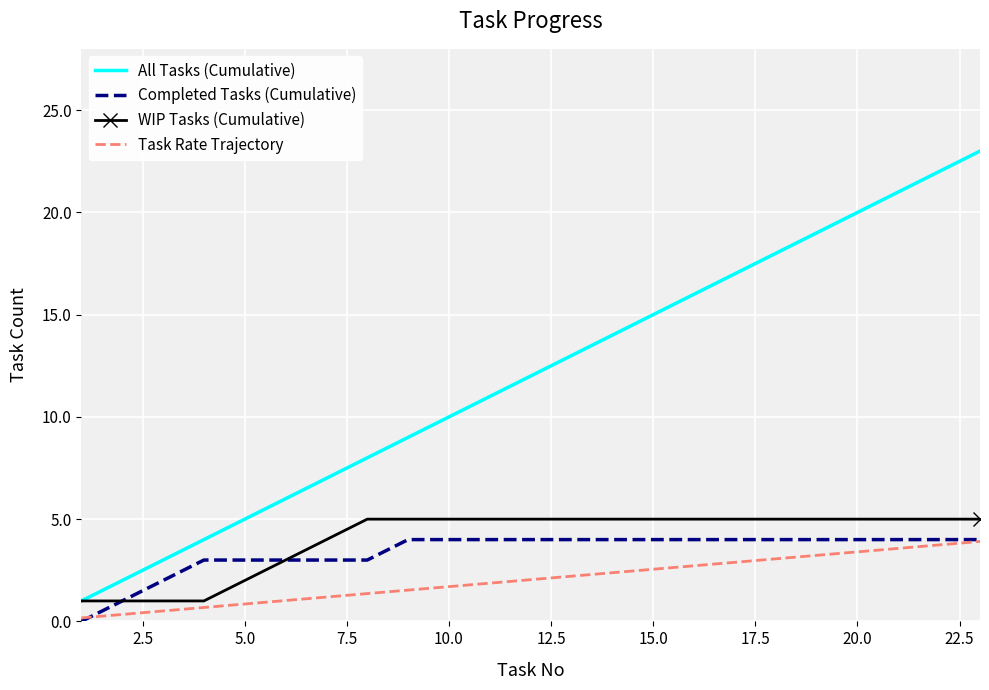

Which series has the largest total across all categories?

All Tasks (Cumulative)